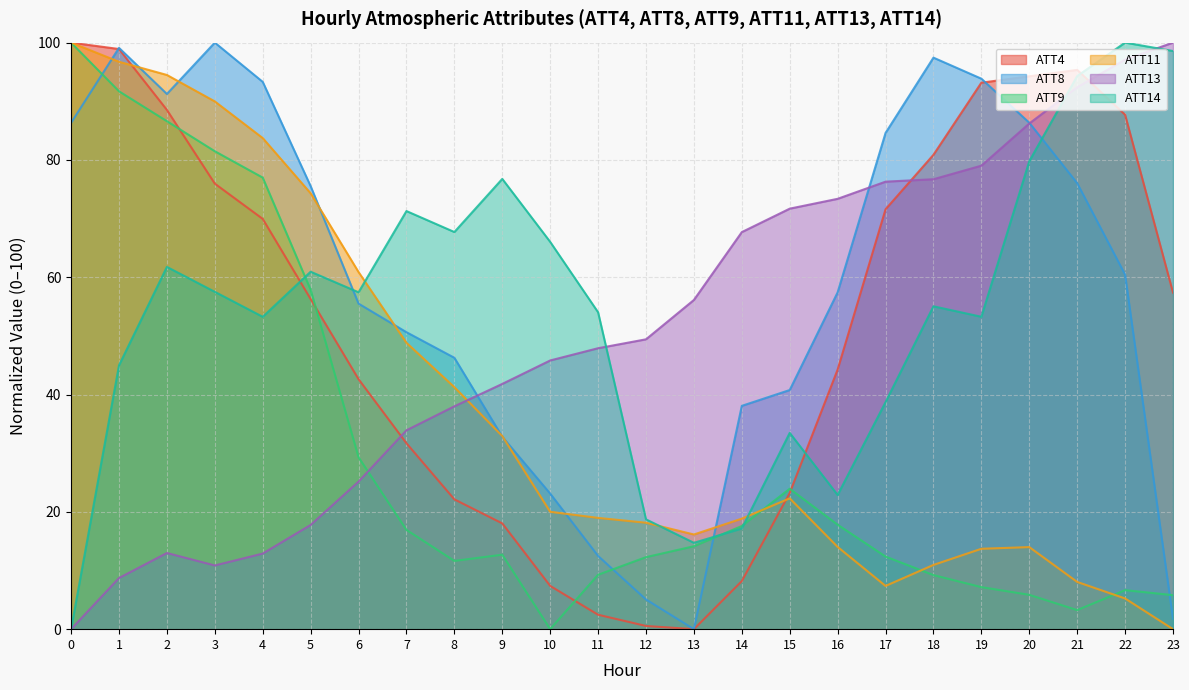

Reading right to left, what are all the values shown in this chart?

ATT4: 57.4	87.7	95.4	94.3	93.2	80.9	71.6	44.3	23.2	8.2	0.0	0.5	2.5	7.4	18.0	22.1	31.7	42.6	56.3	69.9	76.0	88.5	98.9	100.0
ATT8: 1.8	60.4	76.0	86.3	93.9	97.4	84.6	57.4	40.8	38.1	0.0	5.1	12.5	23.1	32.8	46.3	50.6	55.5	75.5	93.3	100.0	91.2	99.1	86.3
ATT9: 5.8	6.7	3.2	5.9	7.2	9.2	12.4	17.8	23.9	17.6	14.1	12.3	9.3	0.0	12.7	11.6	16.9	29.3	57.9	77.0	81.5	86.6	91.7	100.0
ATT11: 0.0	5.2	8.1	14.0	13.7	11.0	7.4	14.0	22.3	18.8	16.1	18.1	19.0	20.0	32.9	41.3	48.8	60.9	74.3	83.7	90.0	94.5	96.7	100.0
ATT13: 100.0	97.1	92.4	86.2	79.0	76.7	76.3	73.4	71.7	67.7	56.1	49.4	47.9	45.8	41.8	38.0	33.9	25.2	17.8	12.9	10.9	13.0	8.7	0.0
ATT14: 98.6	100.0	94.3	79.8	53.3	55.0	38.7	22.9	33.5	17.2	14.7	18.7	54.0	66.0	76.8	67.7	71.3	57.4	60.9	53.3	57.5	61.8	45.0	0.0